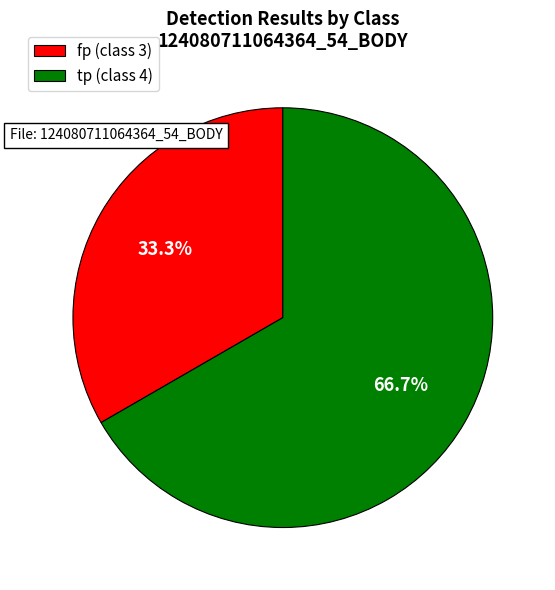

Count the number of slices in the pie.

2